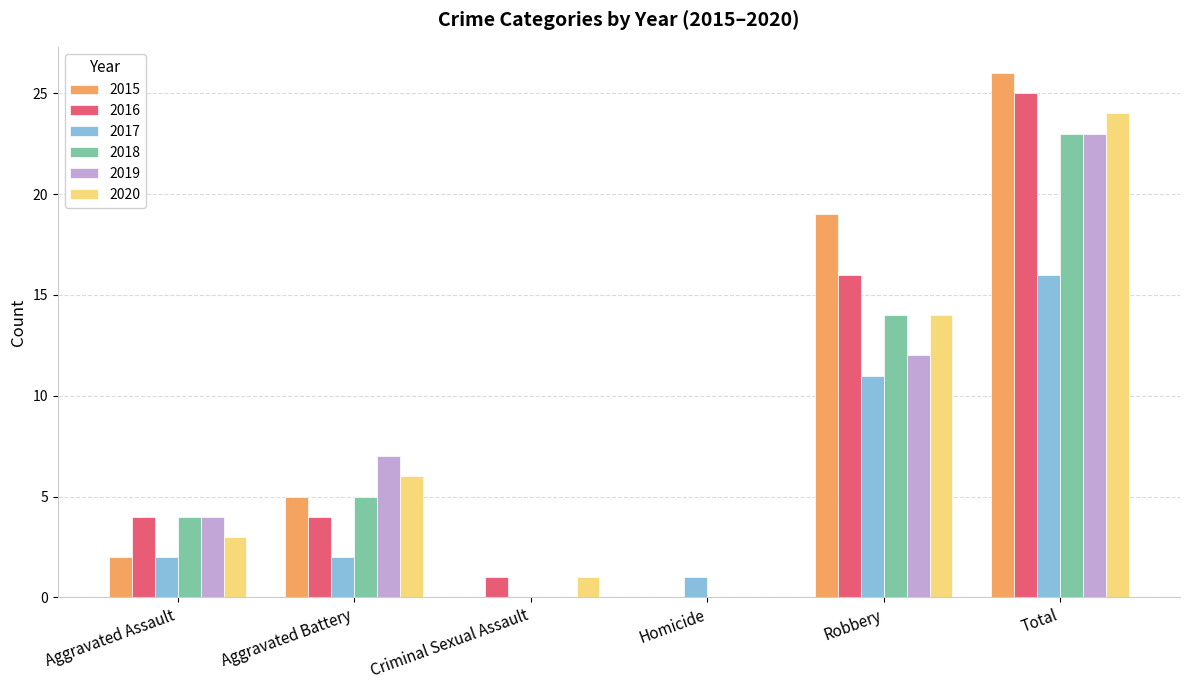

Count the number of categories in the chart.

6